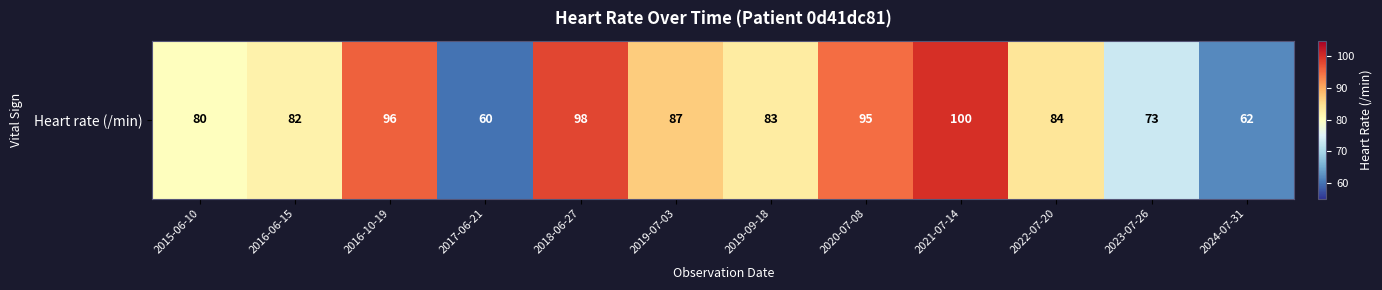

List the labels in order of value, smallest first.

2017-06-21, 2024-07-31, 2023-07-26, 2015-06-10, 2016-06-15, 2019-09-18, 2022-07-20, 2019-07-03, 2020-07-08, 2016-10-19, 2018-06-27, 2021-07-14